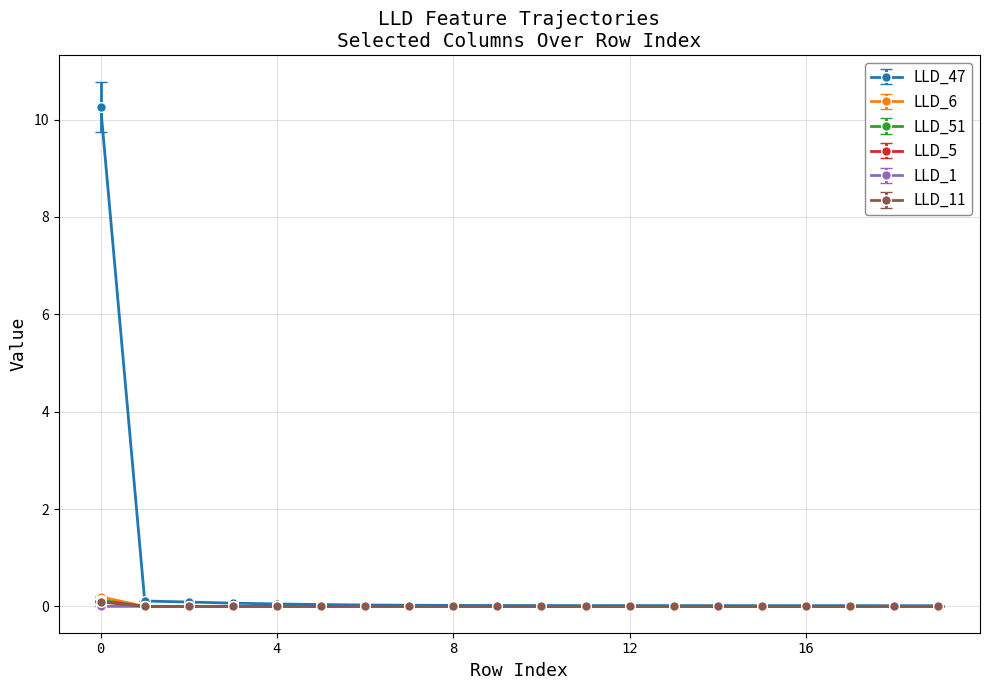

True or false: LLD_1 has more than 0 interior local peaks.

True